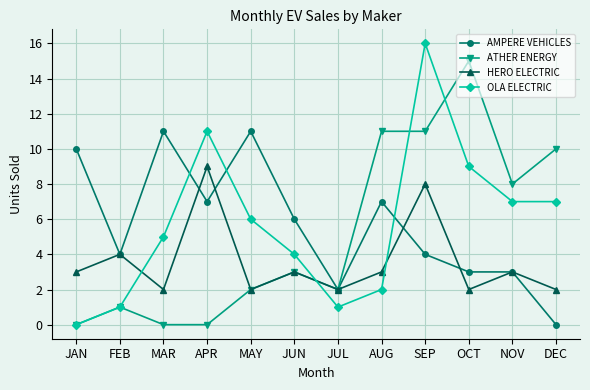

What is the sum of the OLA ELECTRIC values at NOV and DEC?

14